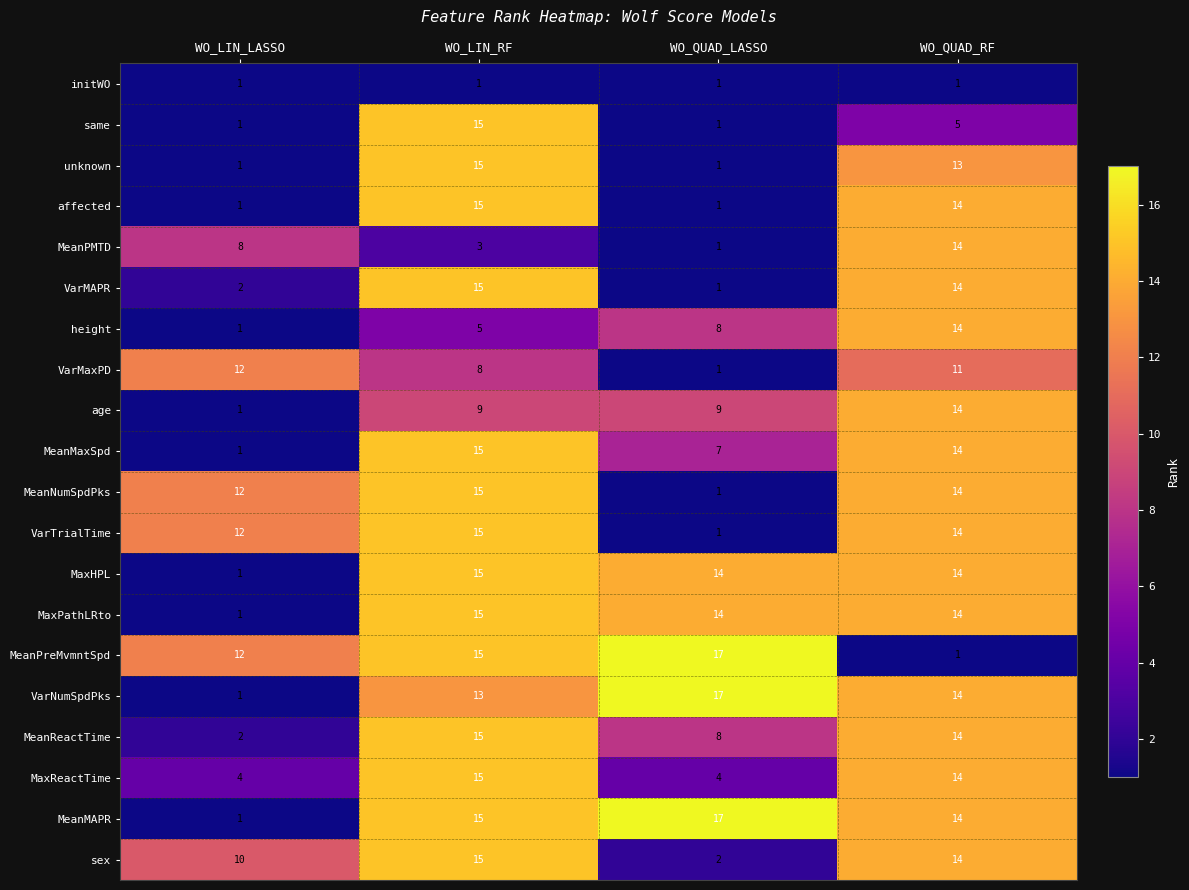

Rank the categories by MeanReactTime value from highest to lowest.

WO_LIN_RF, WO_QUAD_RF, WO_QUAD_LASSO, WO_LIN_LASSO